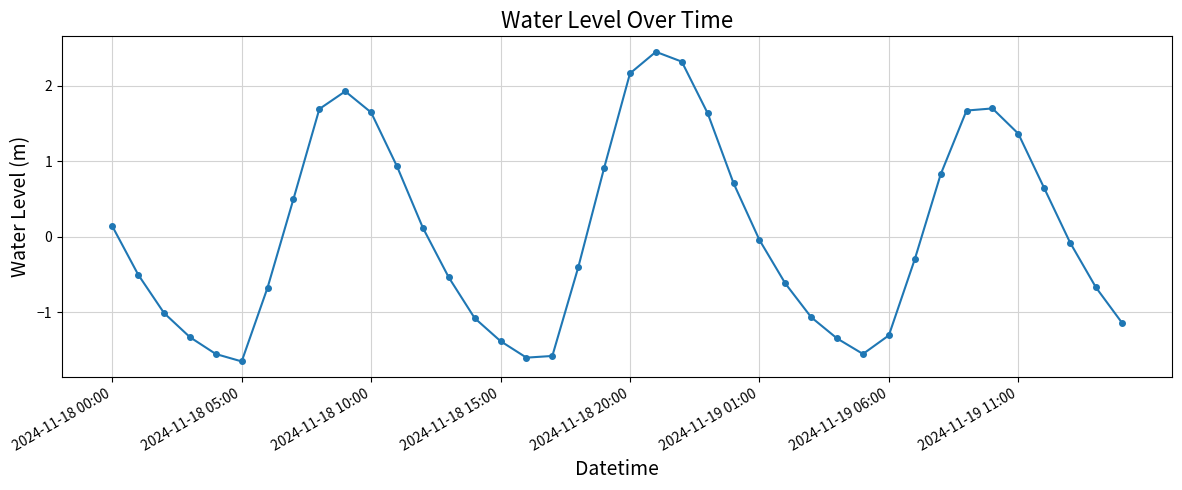

What is the difference between the maximum and minimum values?

4.1